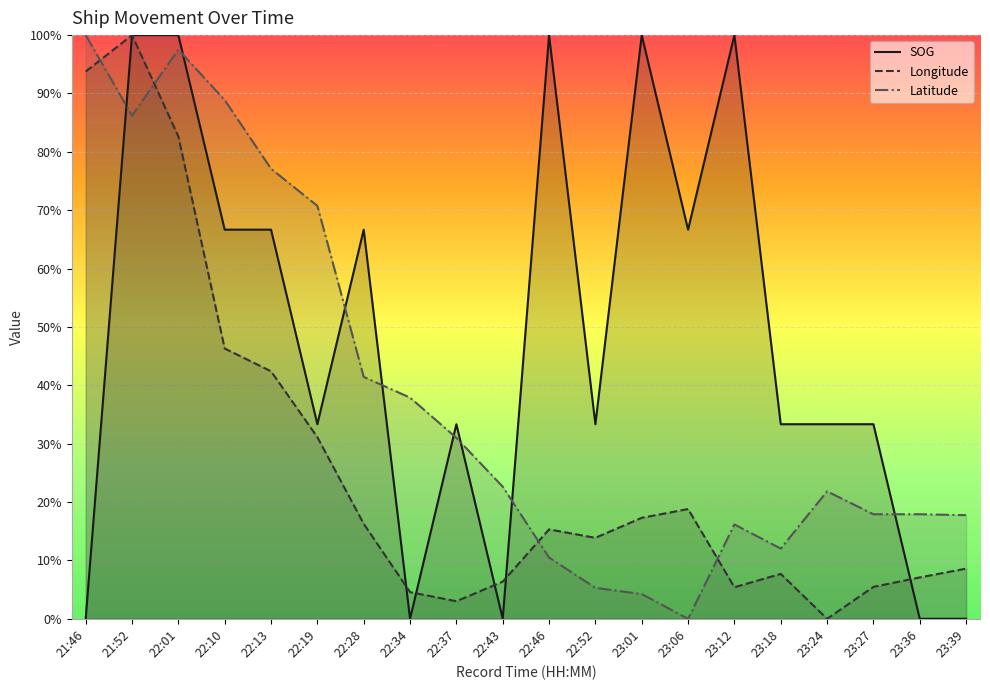

Reading left to right, transcribe all the data shown in this chart.

SOG: 21:46=0.0	21:52=1.0	22:01=1.0	22:10=0.7	22:13=0.7	22:19=0.3	22:28=0.7	22:34=0.0	22:37=0.3	22:43=0.0	22:46=1.0	22:52=0.3	23:01=1.0	23:06=0.7	23:12=1.0	23:18=0.3	23:24=0.3	23:27=0.3	23:36=0.0	23:39=0.0
Longitude: 21:46=0.9	21:52=1.0	22:01=0.8	22:10=0.5	22:13=0.4	22:19=0.3	22:28=0.2	22:34=0.0	22:37=0.0	22:43=0.1	22:46=0.2	22:52=0.1	23:01=0.2	23:06=0.2	23:12=0.1	23:18=0.1	23:24=0.0	23:27=0.1	23:36=0.1	23:39=0.1
Latitude: 21:46=1.0	21:52=0.9	22:01=1.0	22:10=0.9	22:13=0.8	22:19=0.7	22:28=0.4	22:34=0.4	22:37=0.3	22:43=0.2	22:46=0.1	22:52=0.1	23:01=0.0	23:06=0.0	23:12=0.2	23:18=0.1	23:24=0.2	23:27=0.2	23:36=0.2	23:39=0.2